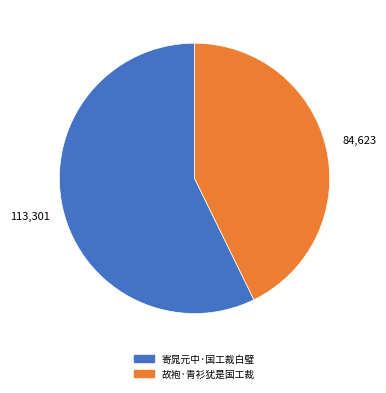

Which category accounts for the majority?

寄晁元中·国工裁白璧